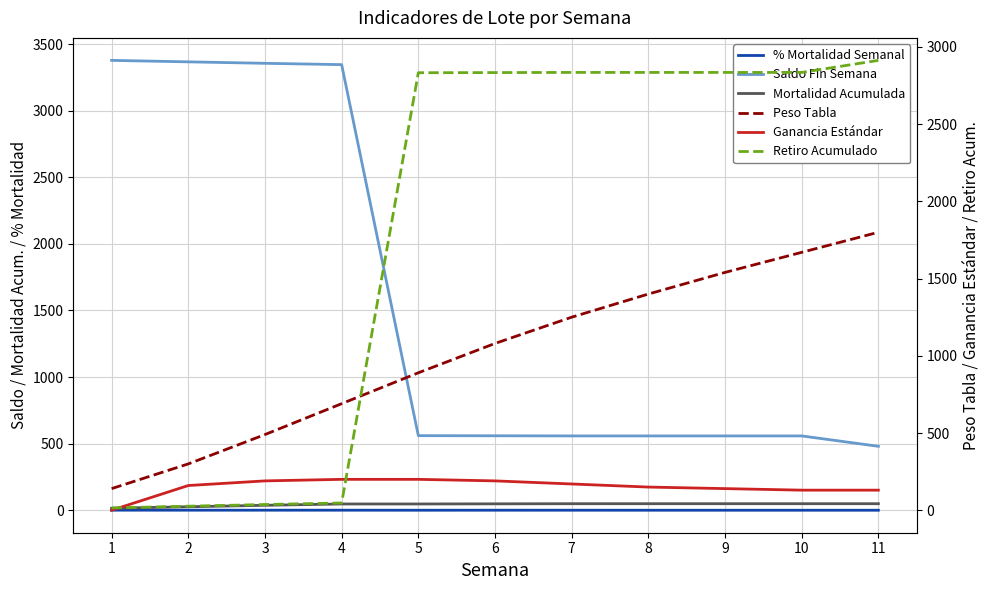

True or false: Peso Tabla and Ganancia Estándar intersect in this chart.

False